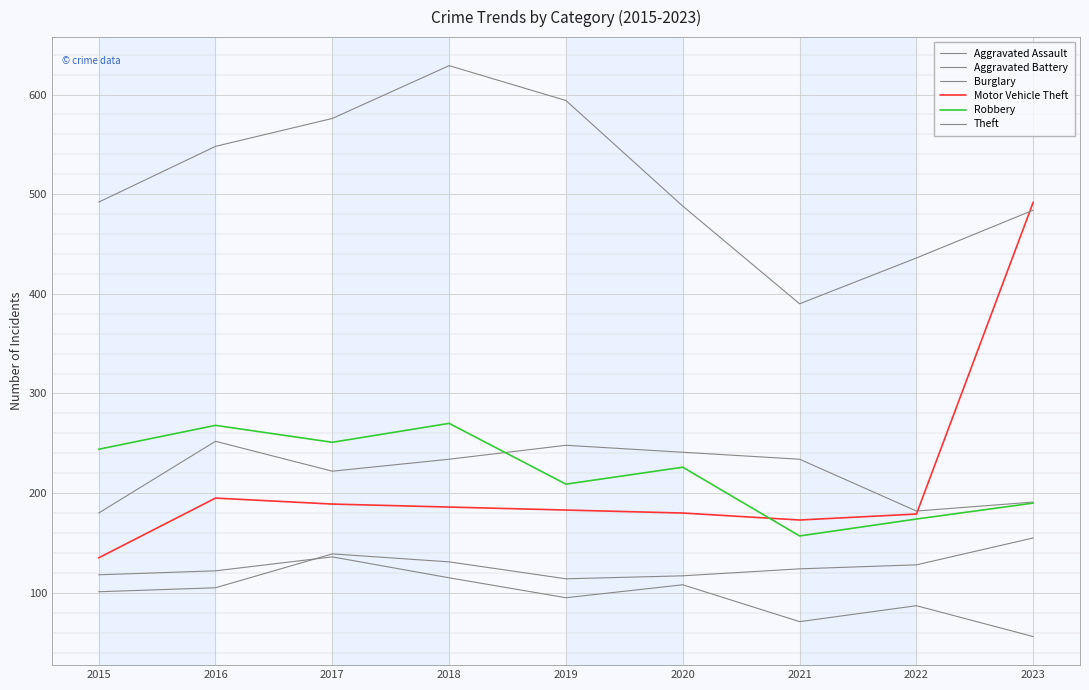

Does the chart display data point markers on the line(s)?

No